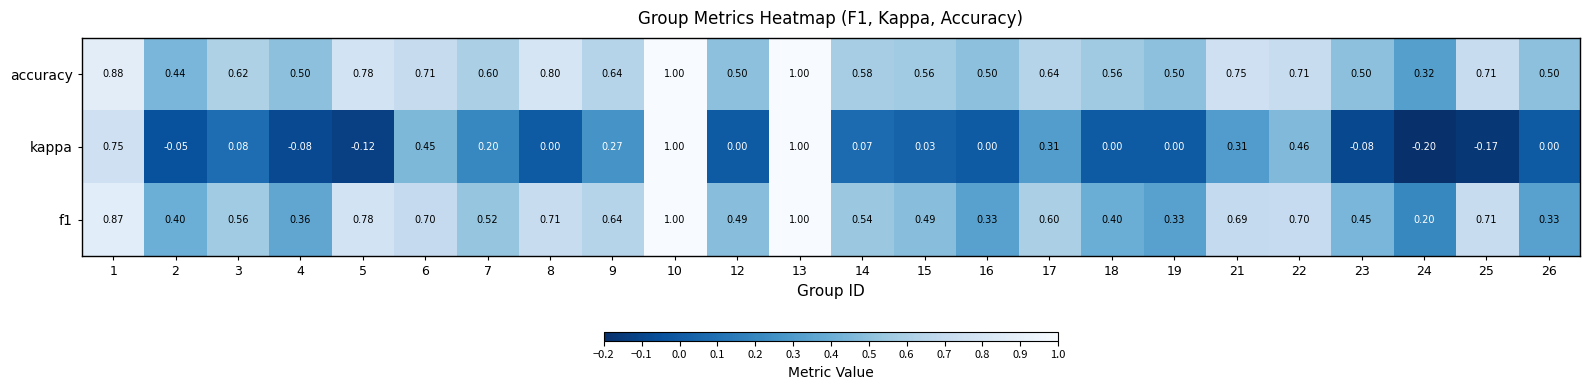

Is the value of accuracy at 3 greater than the value of kappa at 3?

Yes